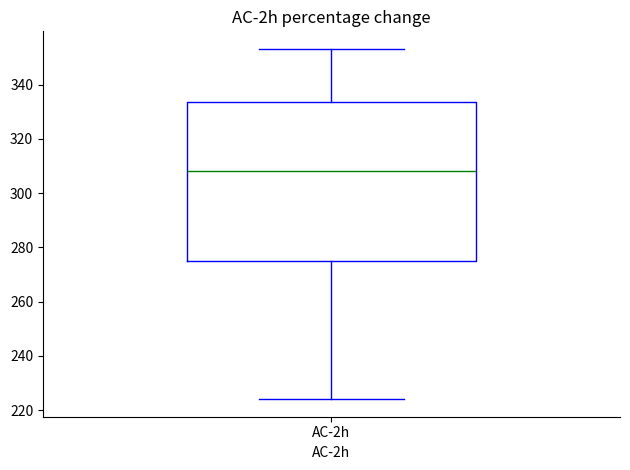

Transcribe this box plot: give where the median line is, the range the box spans, and where the two whiskers end, as read against the y-axis. The values are not printed on the chart, so give them approximately, as read against the axis.

median 308, box 274 to 334, whiskers 224 to 354